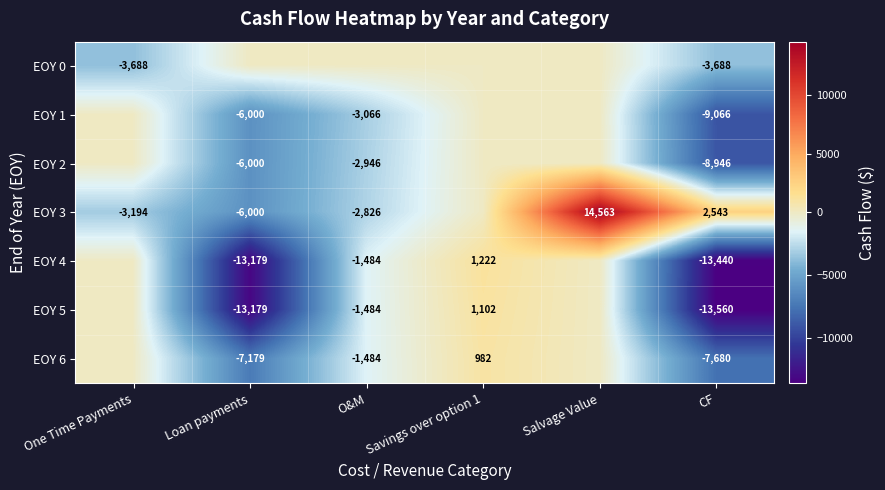

True or false: EOY 2 has a value of -8454 at Loan payments.

False